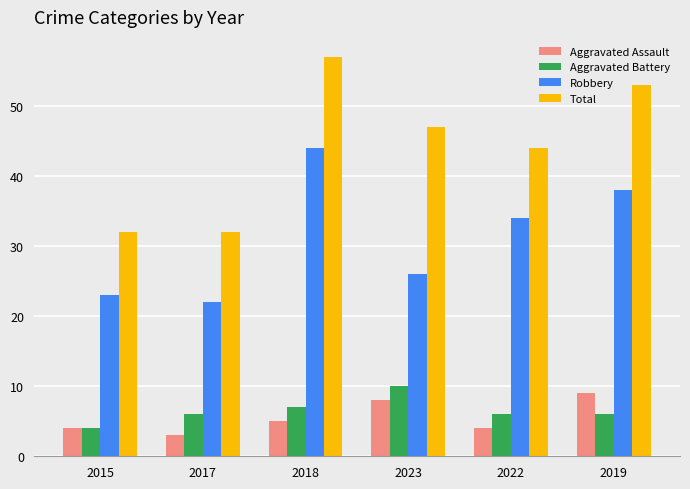

What is the difference between the Robbery values at 2017 and 2018?

22